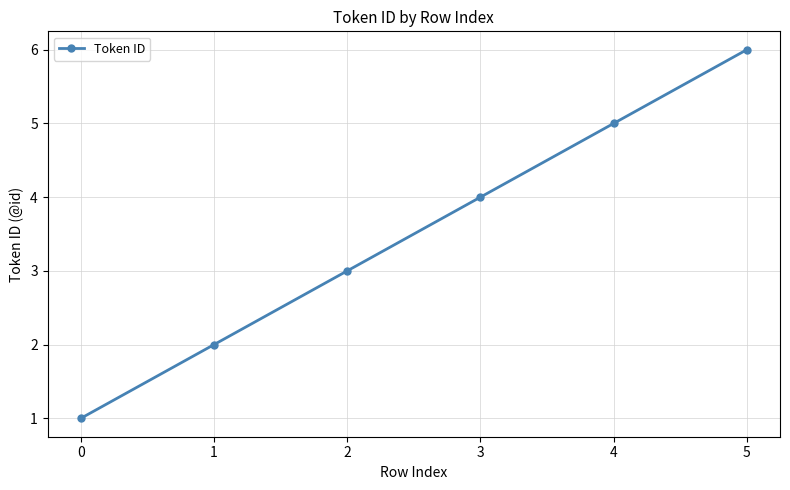

Is it true that the value at 5 is 10?

False